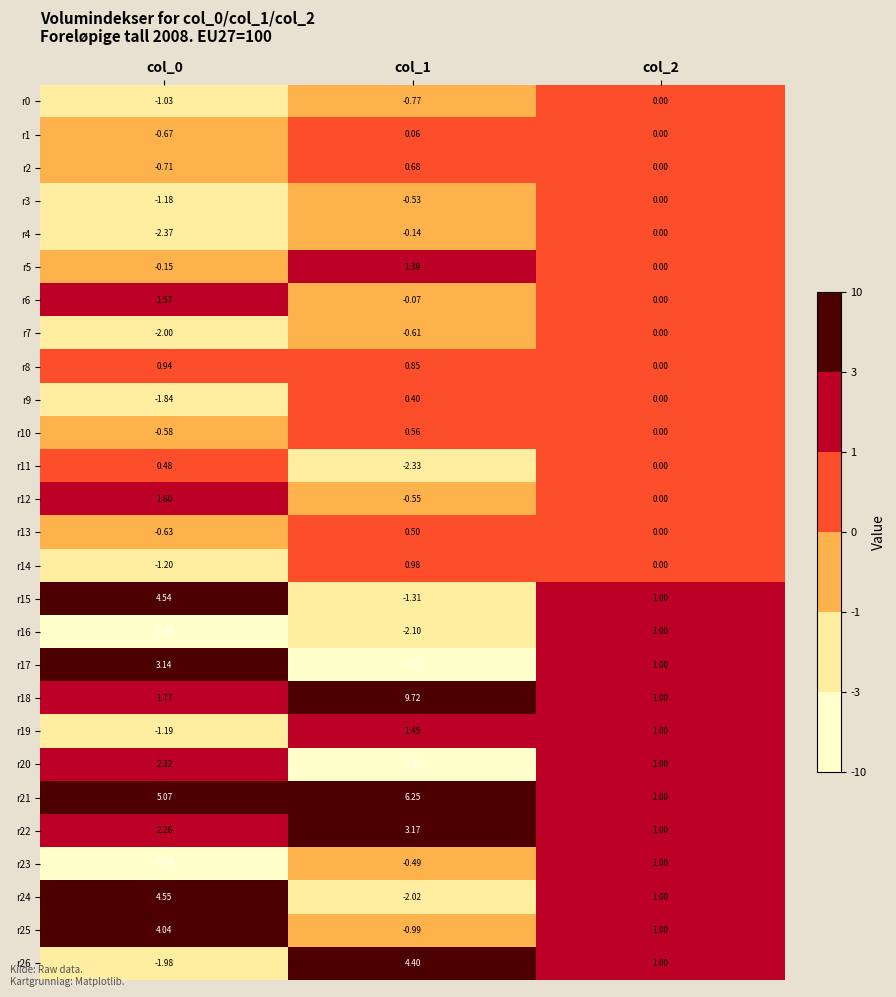

Is the value of r10 at col_1 greater than the value of r1 at col_1?

Yes